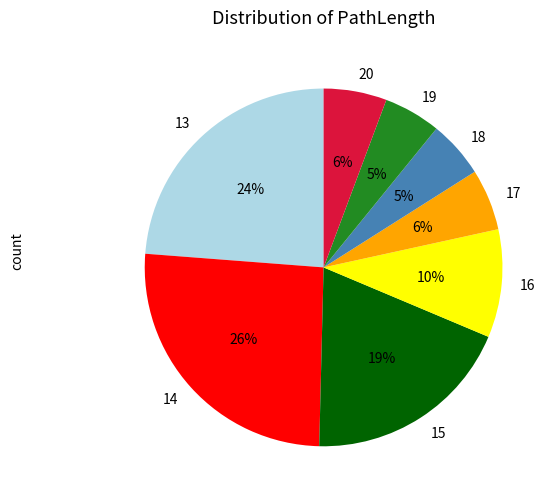

True or false: 18 accounts for 5% of the total.

True